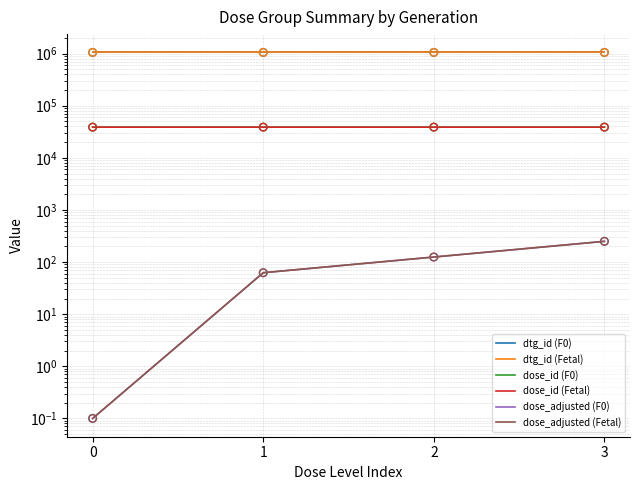

What is the total value across all series at 1?

2186939.0